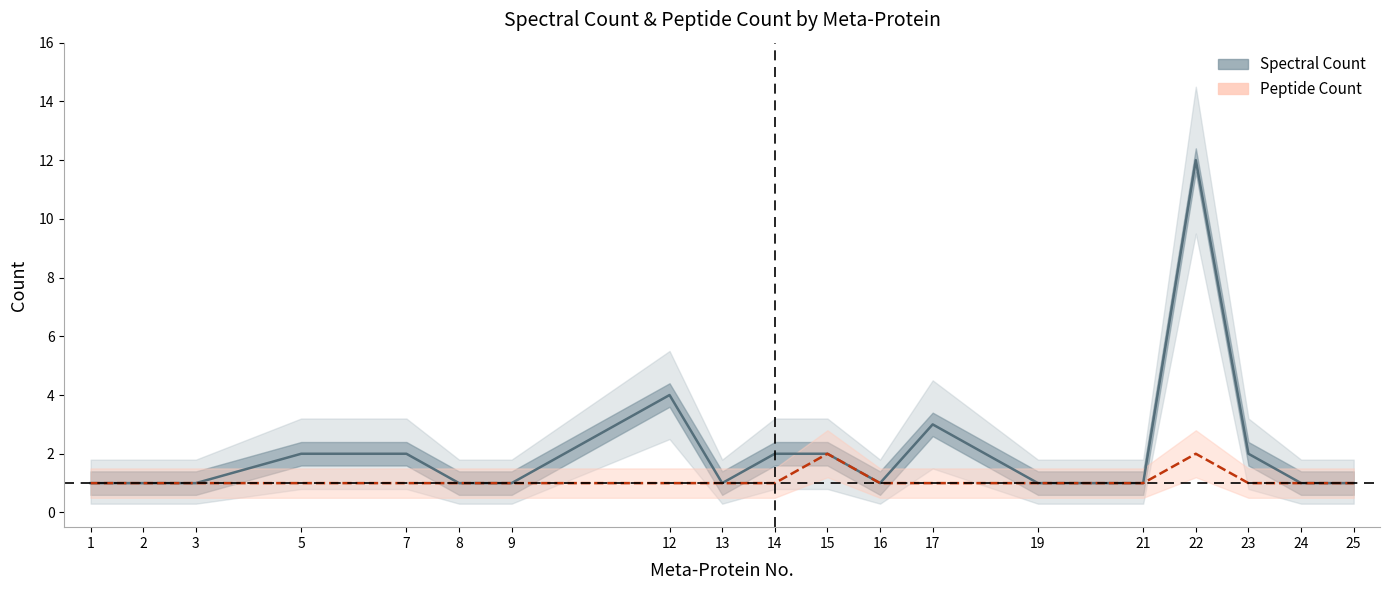

How many interior local valleys does the Spectral Count series have?

2